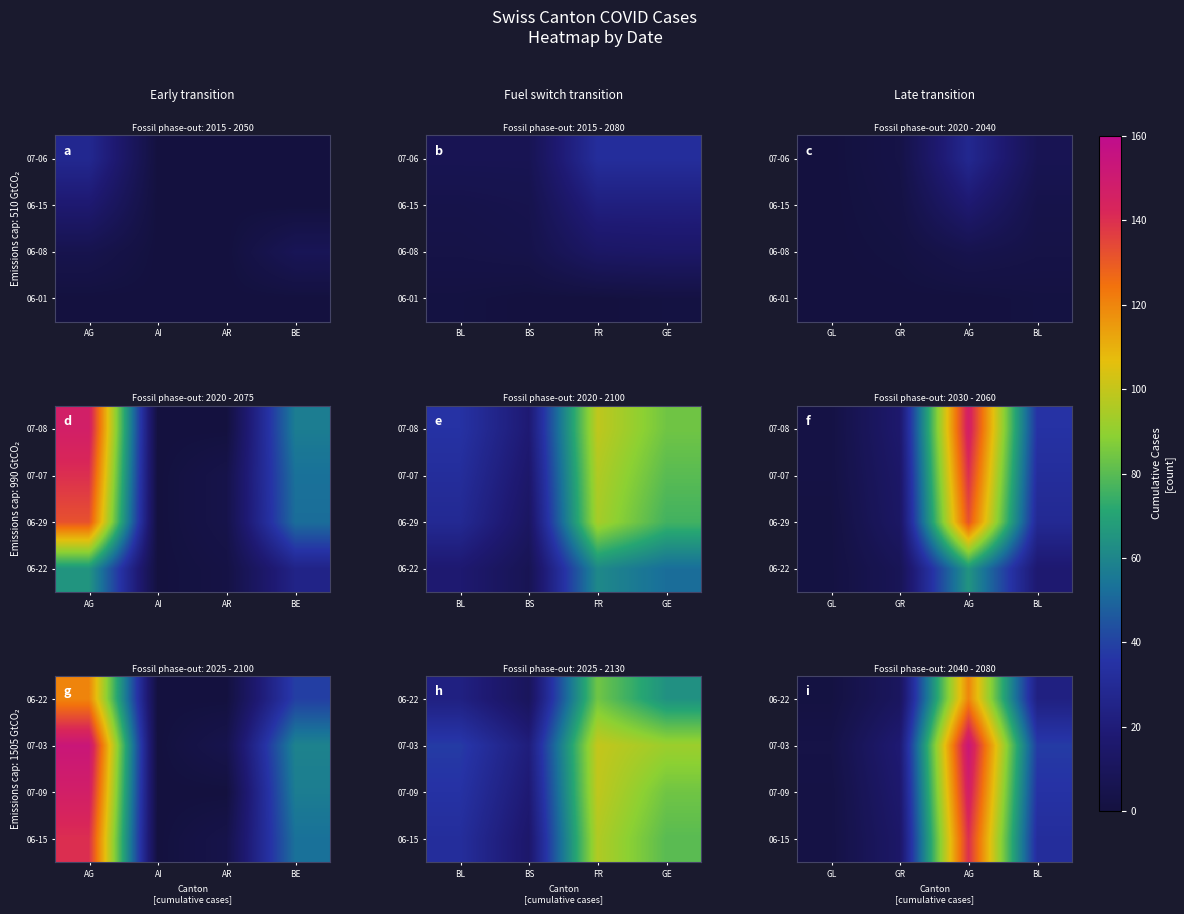

At AG, list the series in order from largest to smallest.

07-03, 07-09, 06-15, 06-22